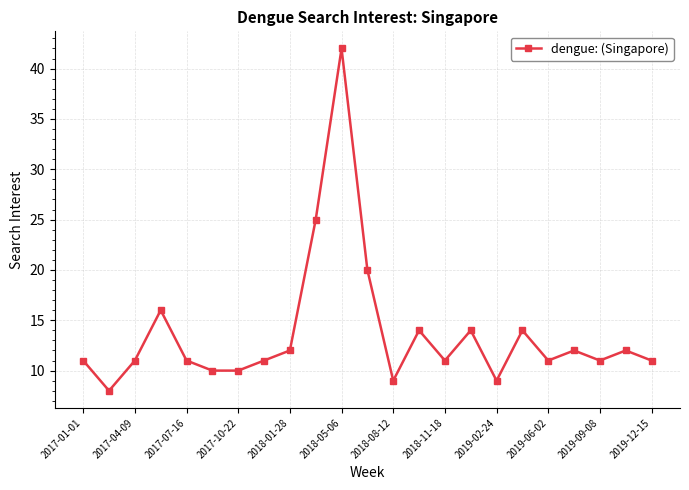

What is the difference between the second highest and second lowest values?

16